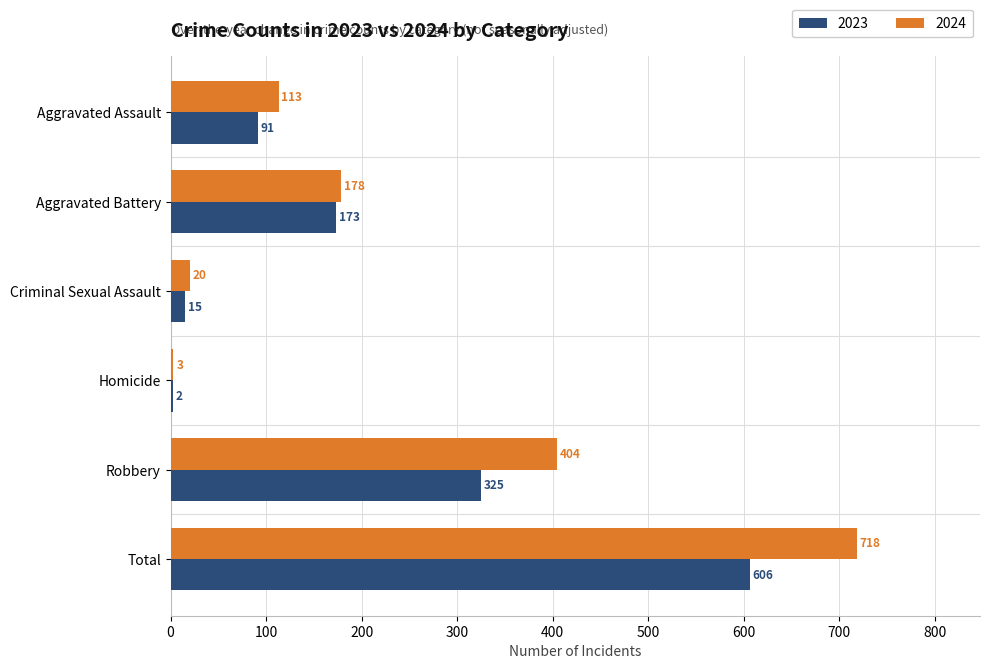

Which category has the highest value across all series?

Total